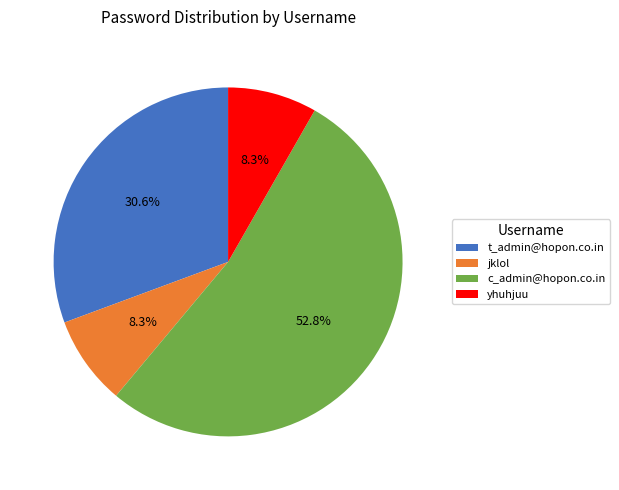

Between yhuhjuu and t_admin@hopon.co.in, which is larger?

t_admin@hopon.co.in